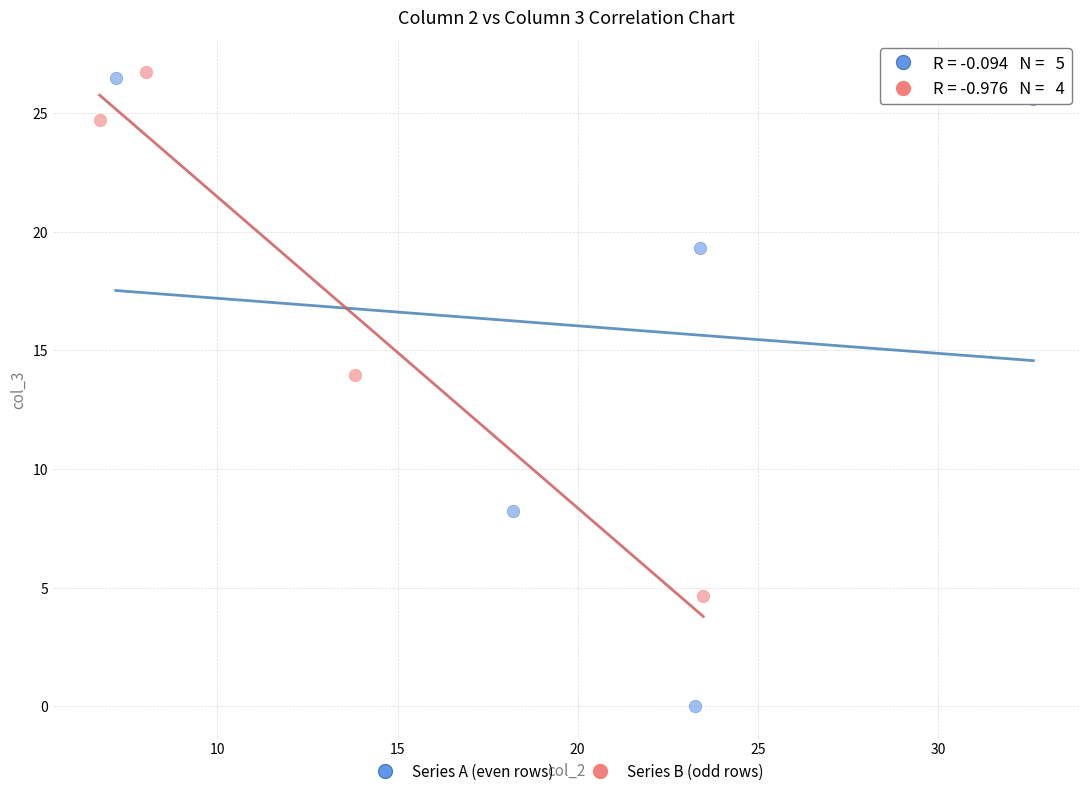

Which series contains the lowest Y value?

Series A (even rows)